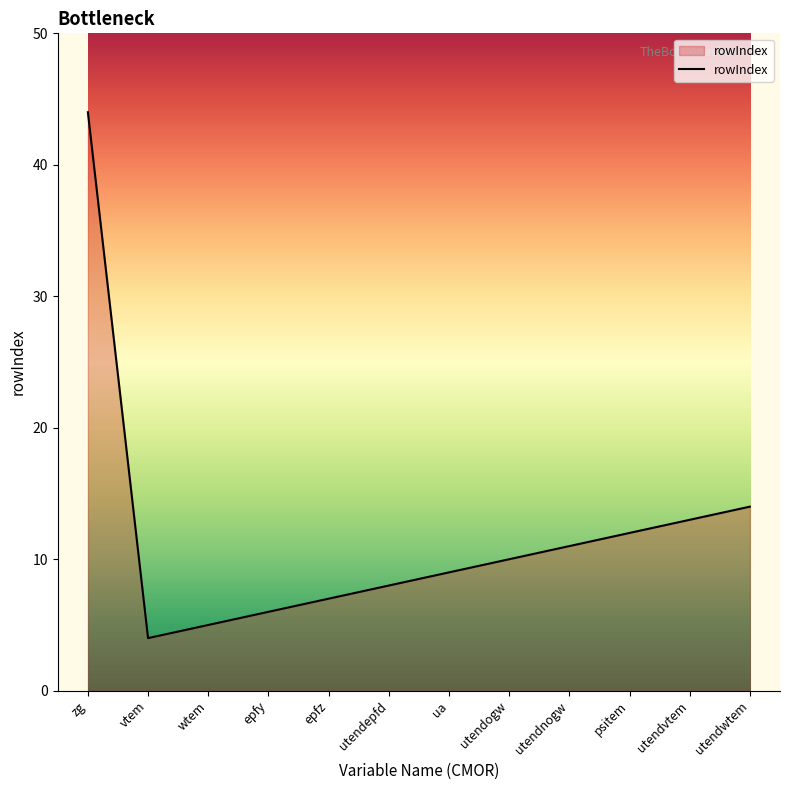

True or false: the data shows 6 at utendepfd.

False